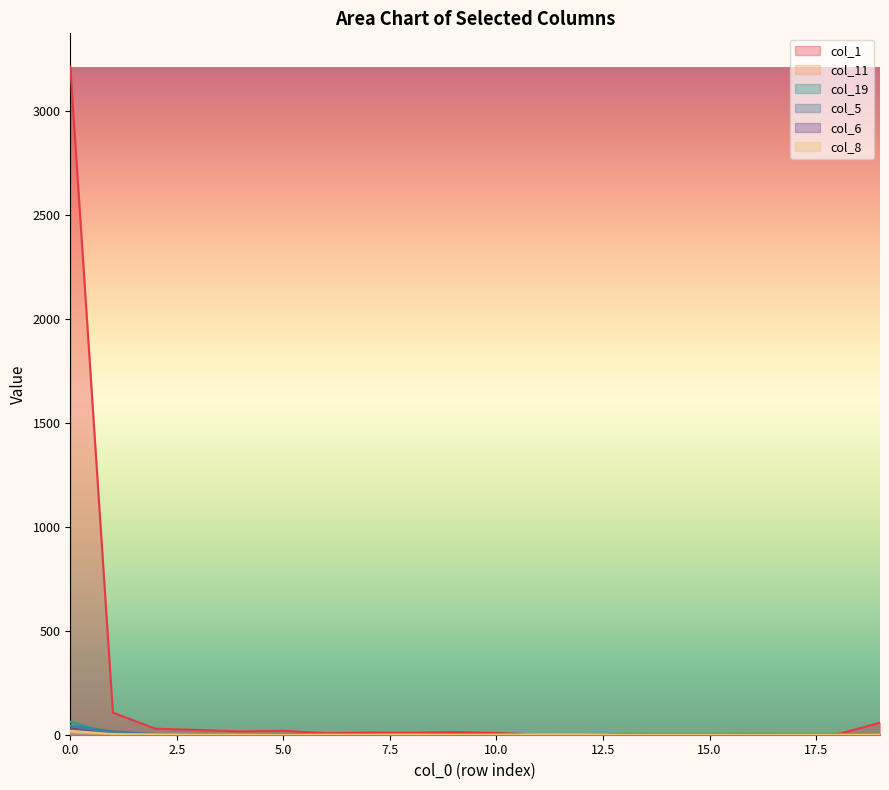

Which category has the lowest value in the col_6 series?

2